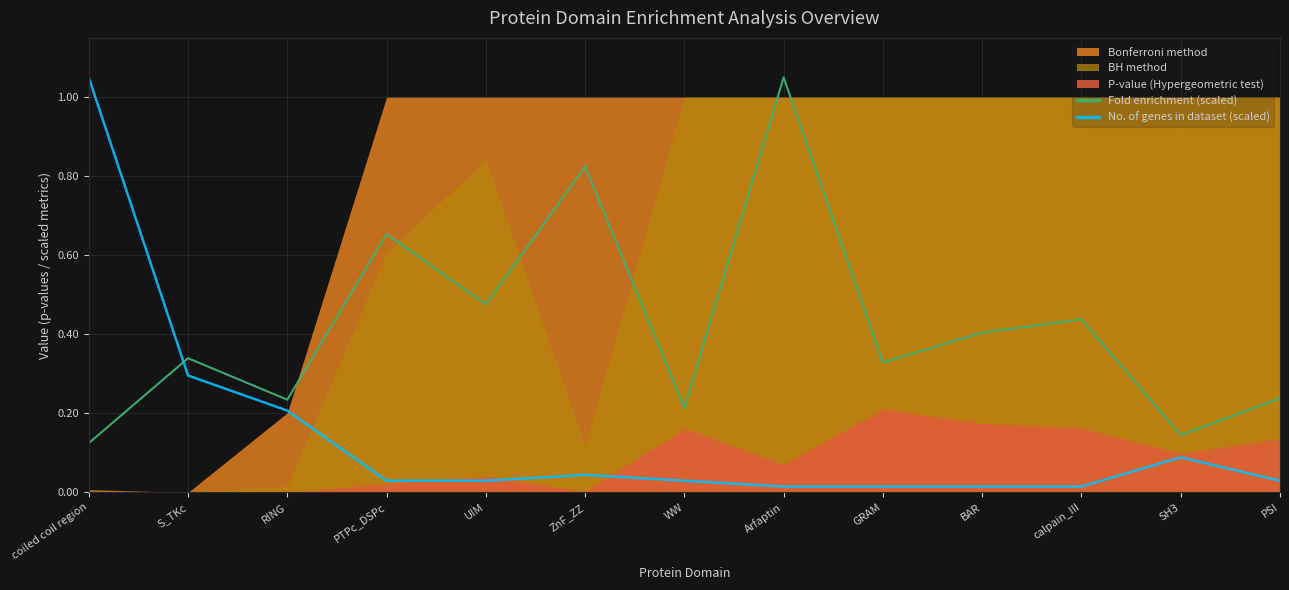

At which label is Fold enrichment (scaled) closest to 0?

coiled coil region